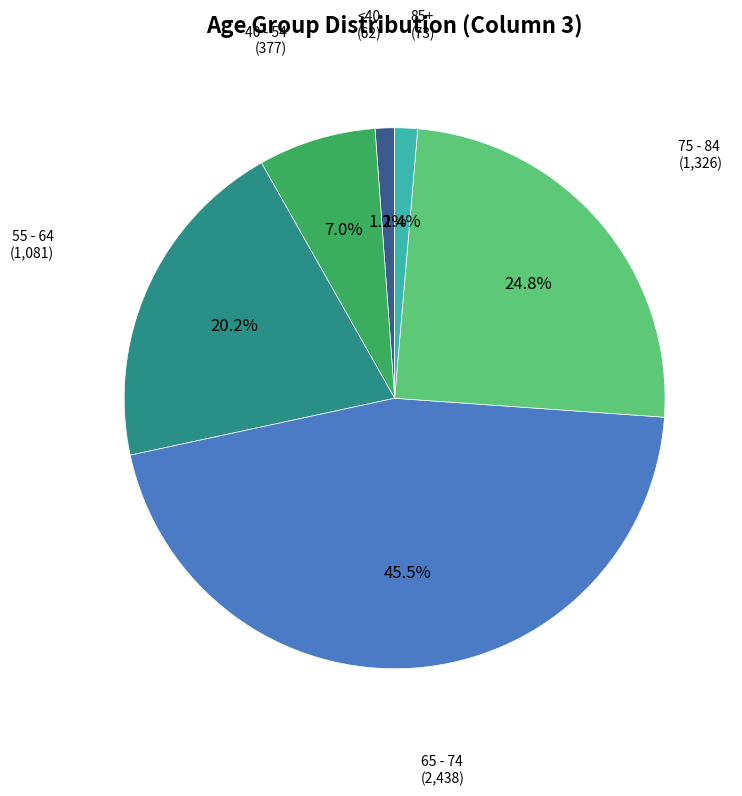

Is there any slice that represents more than half of the pie?

No